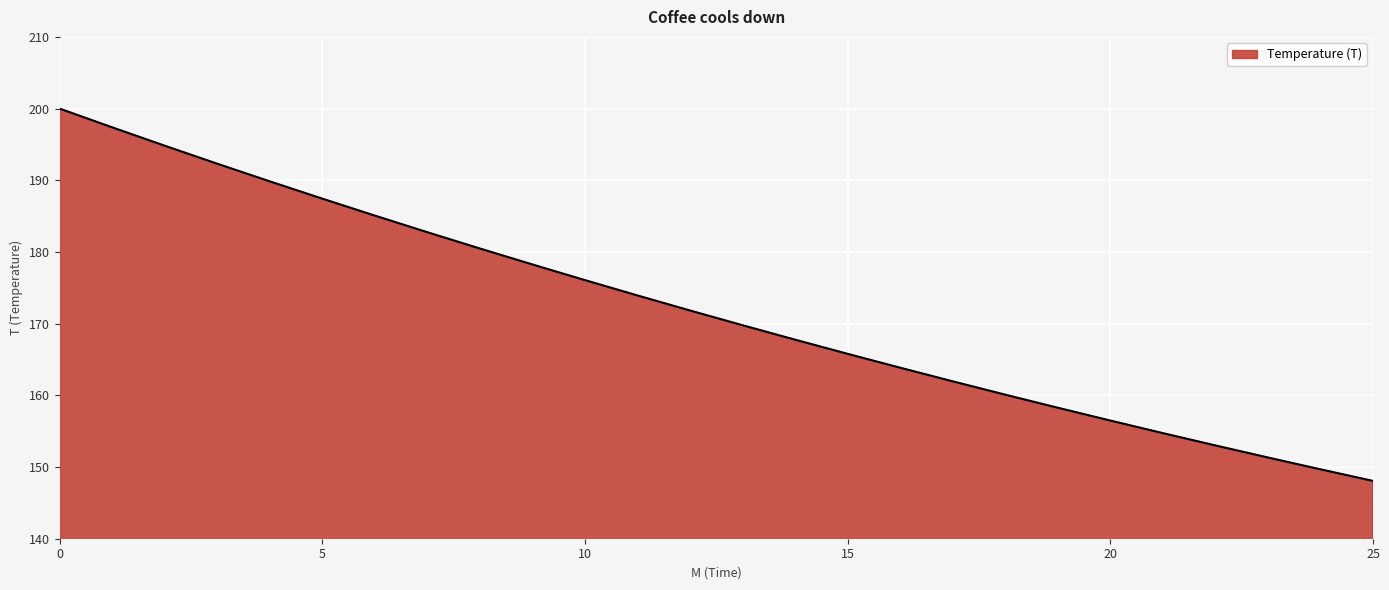

True or false: the data has more than 0 interior local peaks.

False